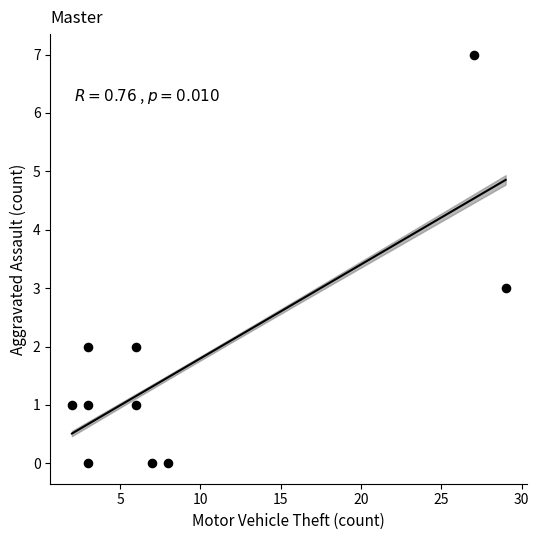

What is the range of Y values (max minus min)?

7